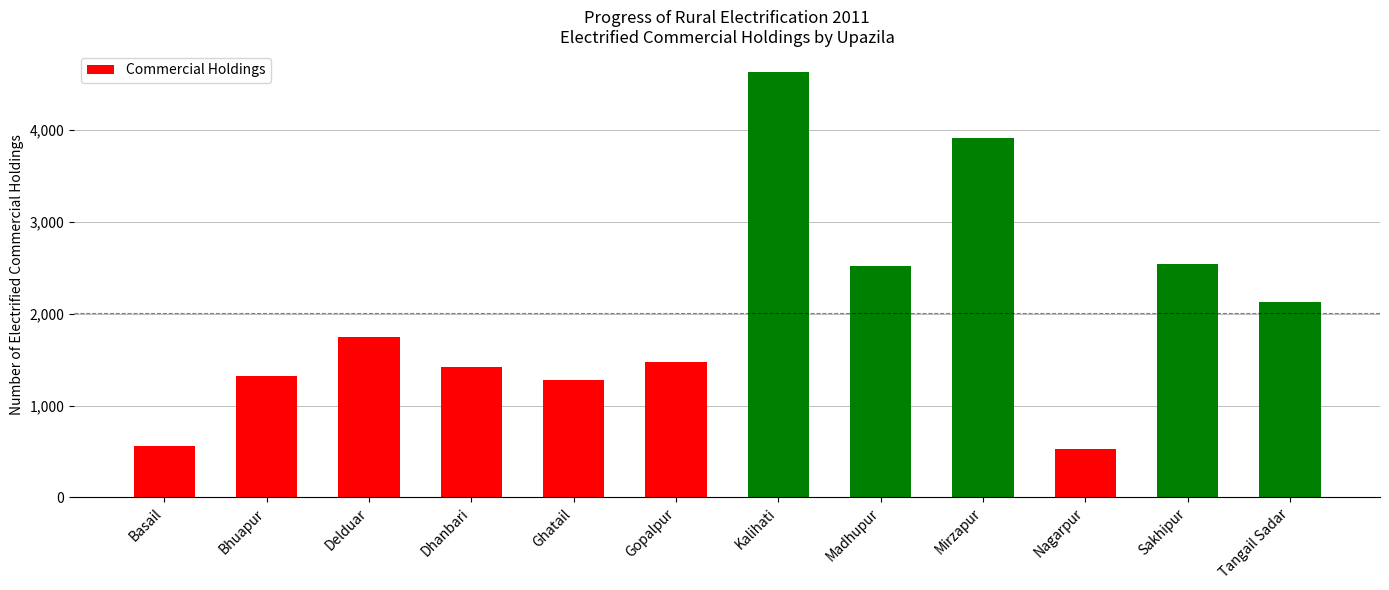

What is the label of the 11th bar from the left?

Sakhipur